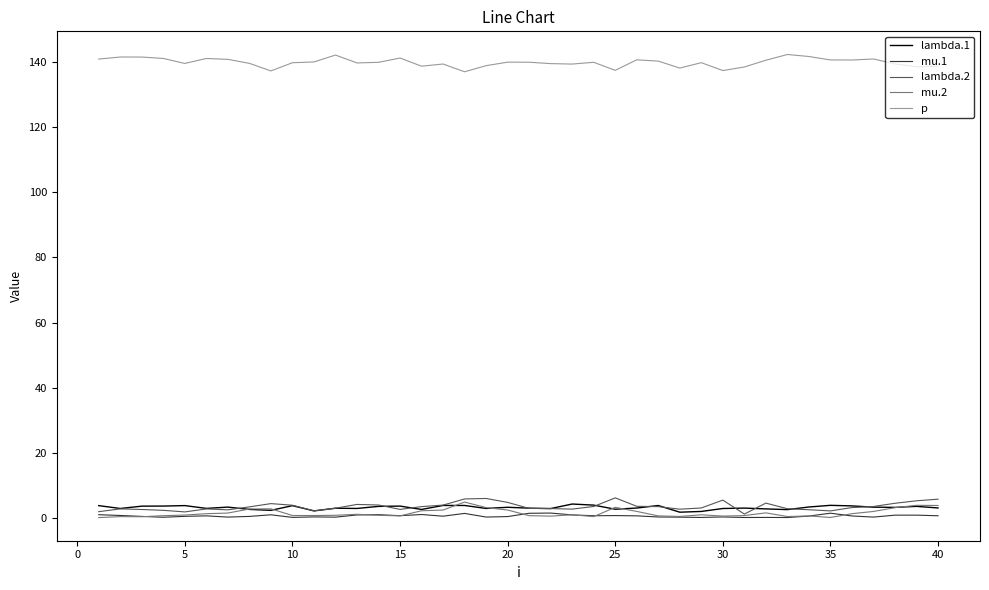

What is the maximum value for mu.1?

1.4